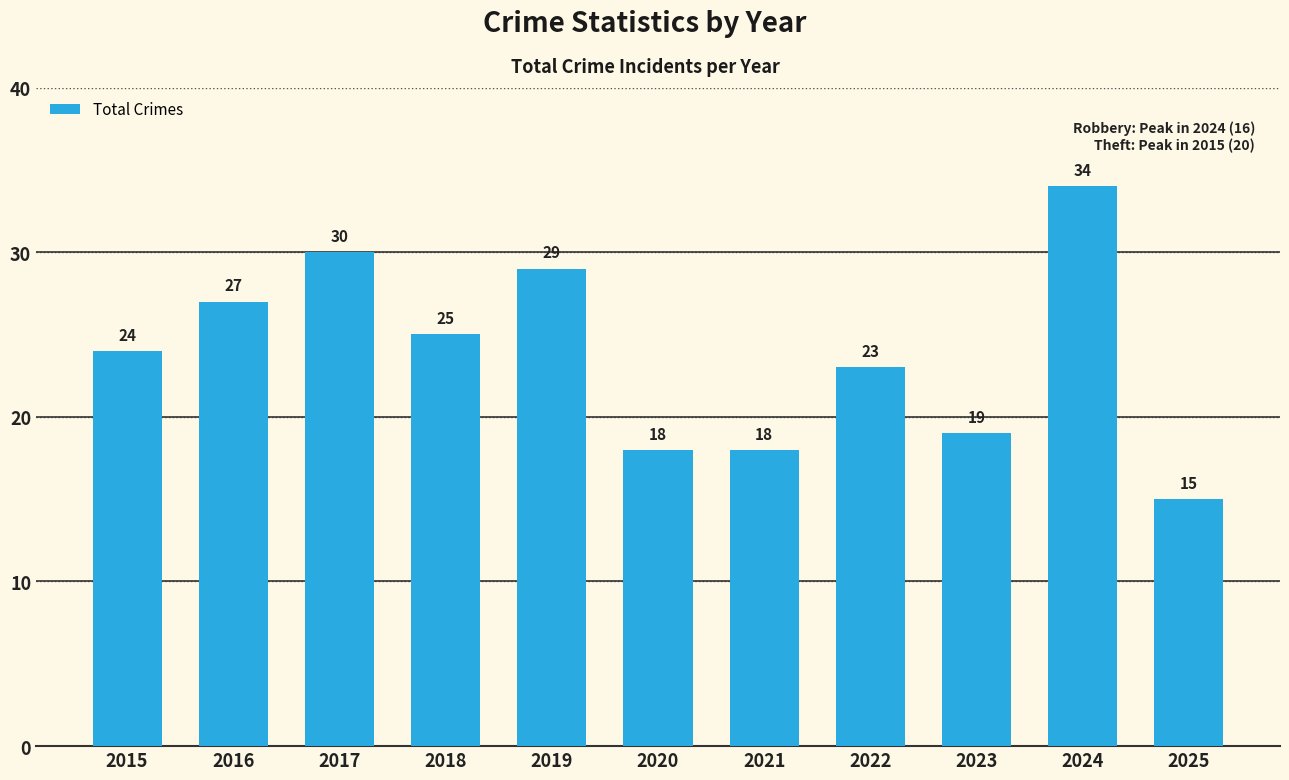

The value at 2016 is 45. True or false?

False